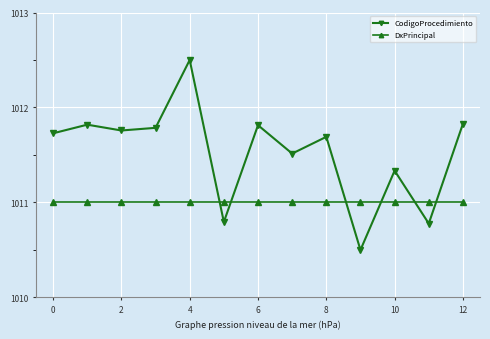

Is this an area chart (filled region under the line)?

No